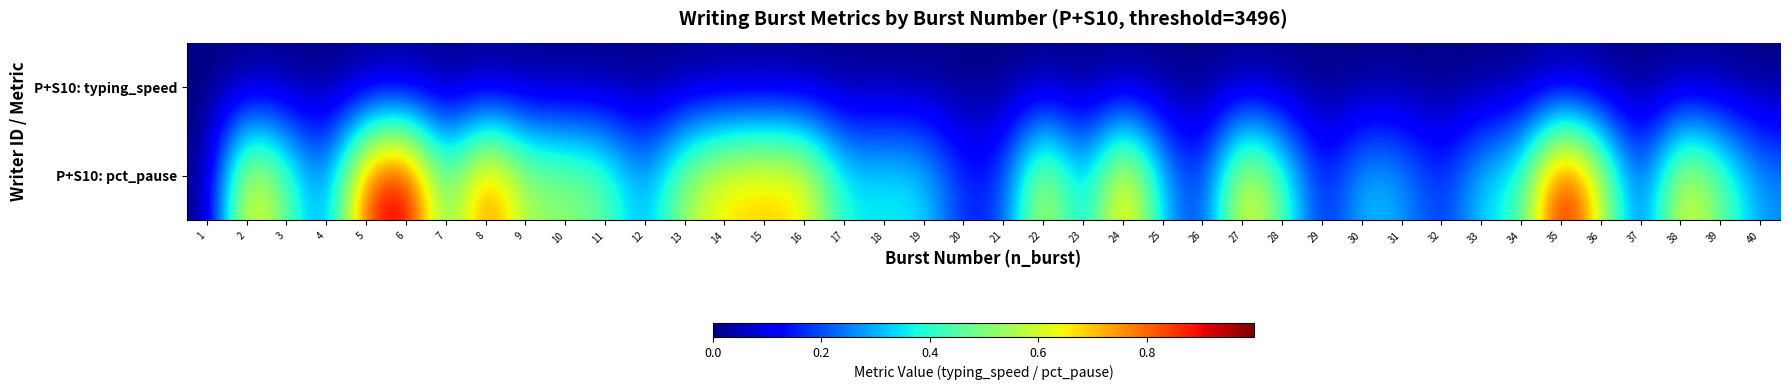

Which category has the lowest value across all series?

1